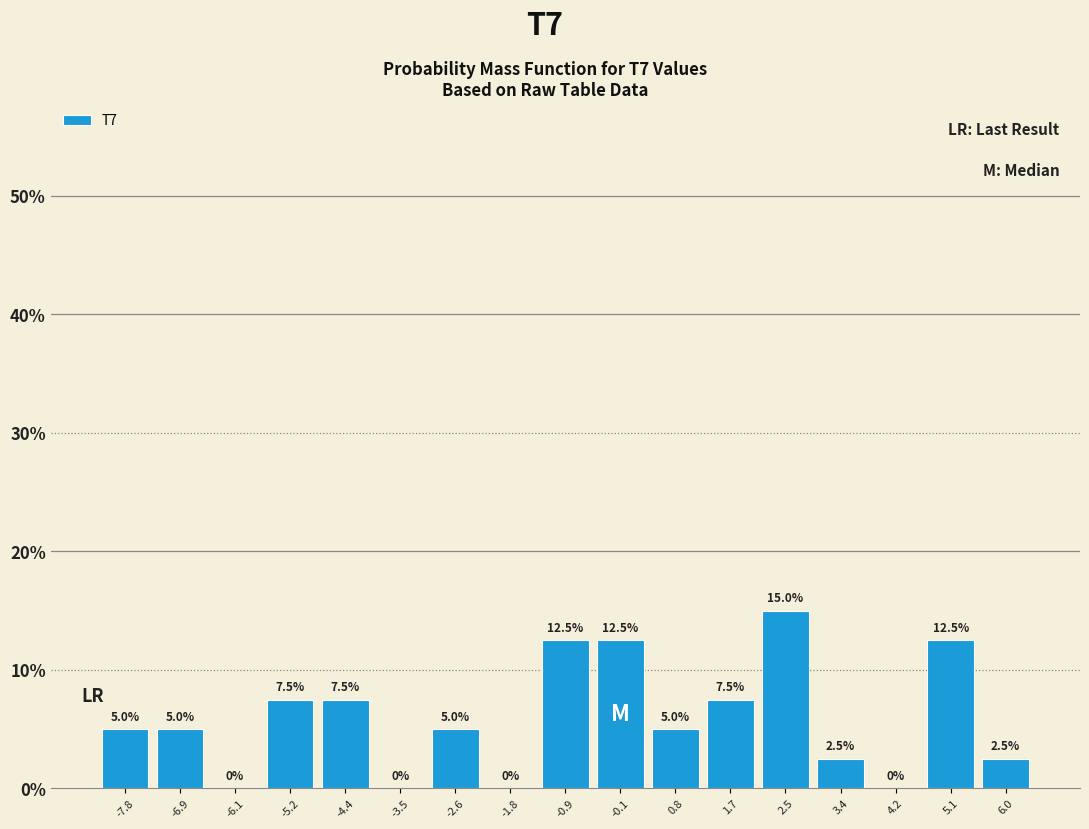

What is the height of the bar covering 2.1 to 3.0 on the x-axis? The bar edges are not printed on the chart, so give them approximately, as read against the axis.

15.0